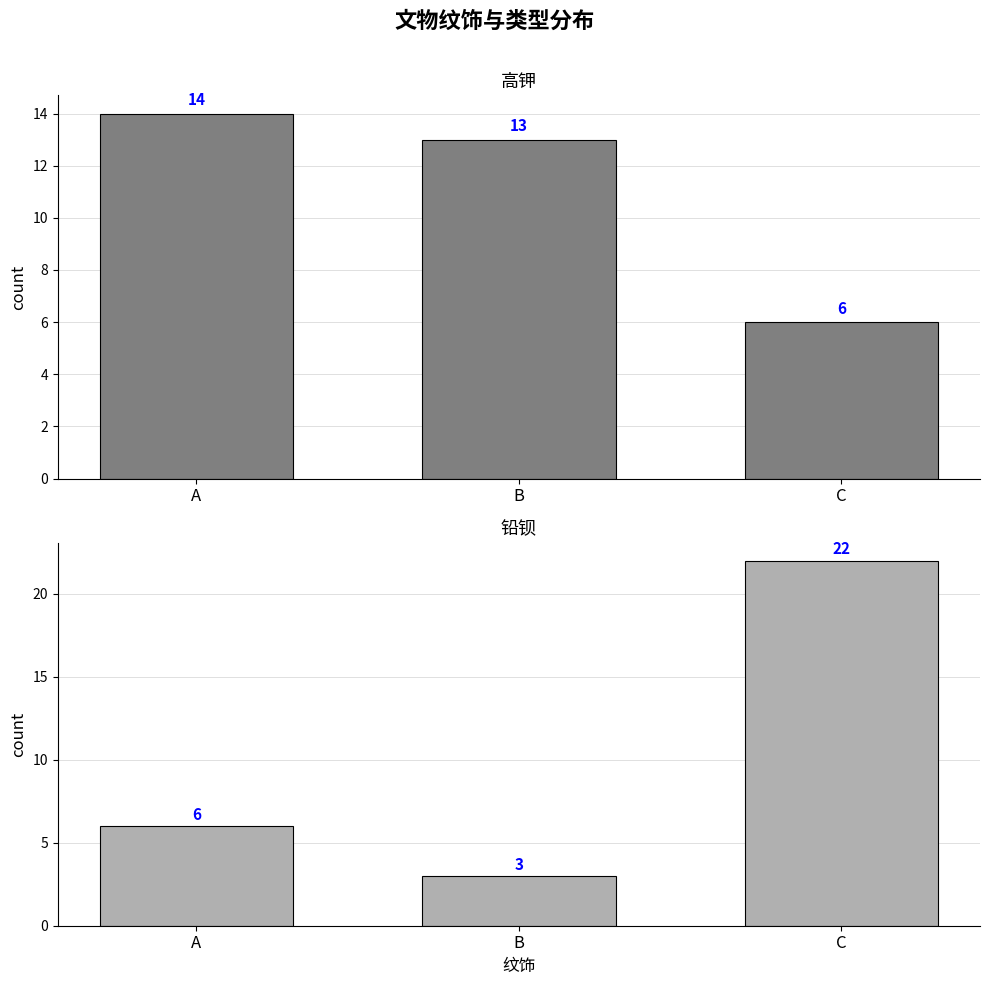

At which category does the chart reach its minimum across all series?

B